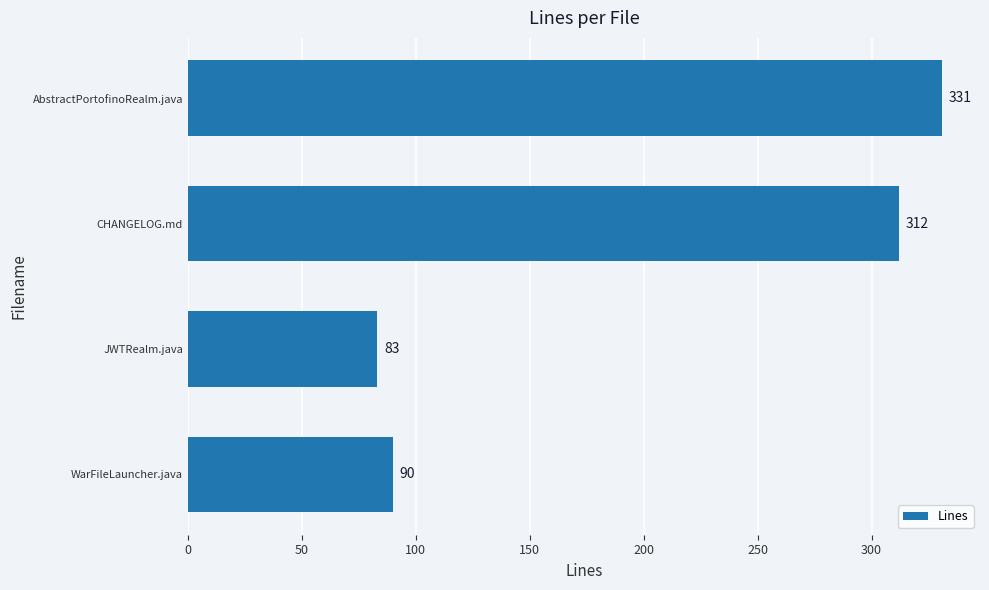

What is the minimum value shown in the chart?

83